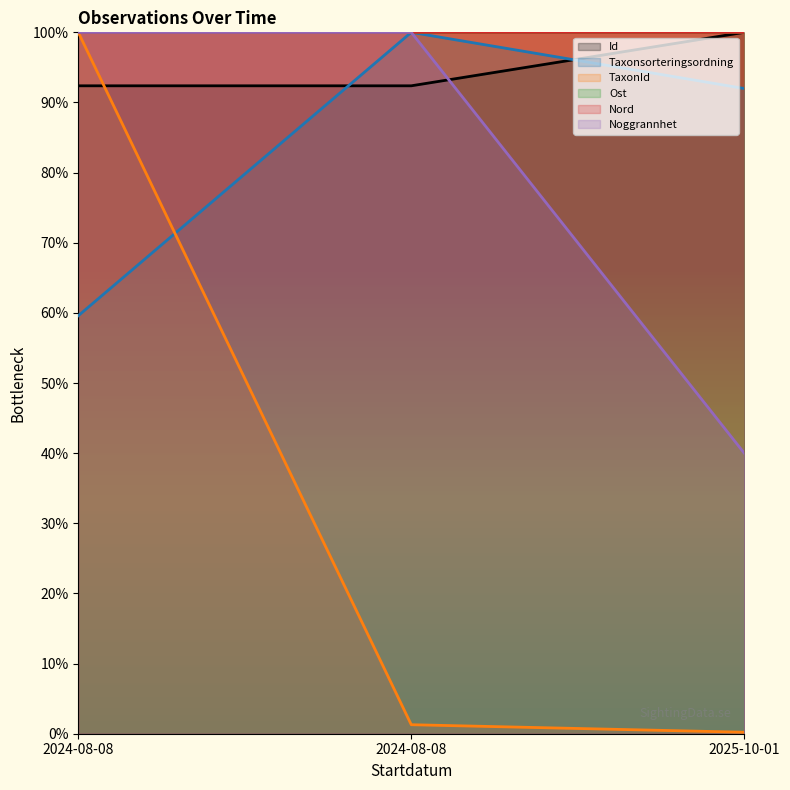

What are all the series names shown in the legend?

Id, Taxonsorteringsordning, TaxonId, Ost, Nord, Noggrannhet